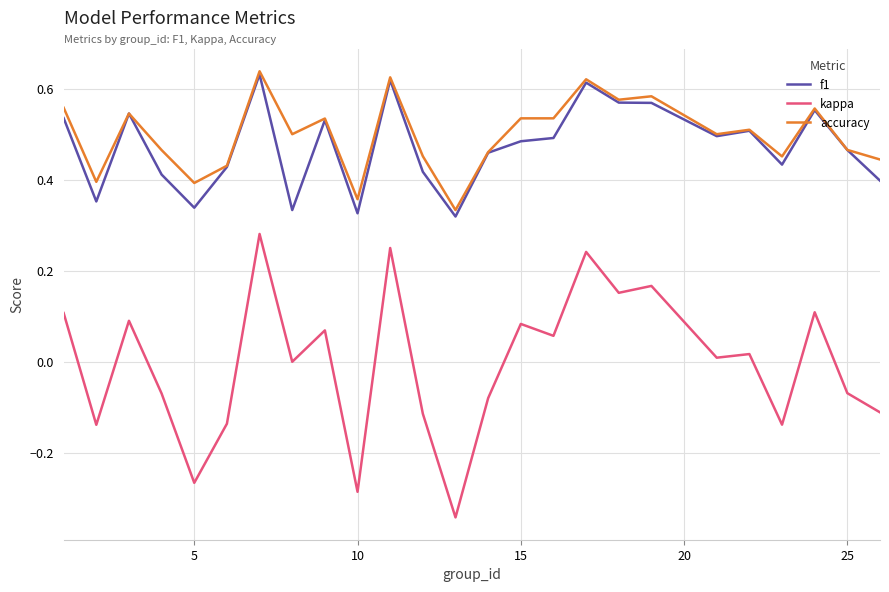

Which series has the largest range (max minus min)?

kappa